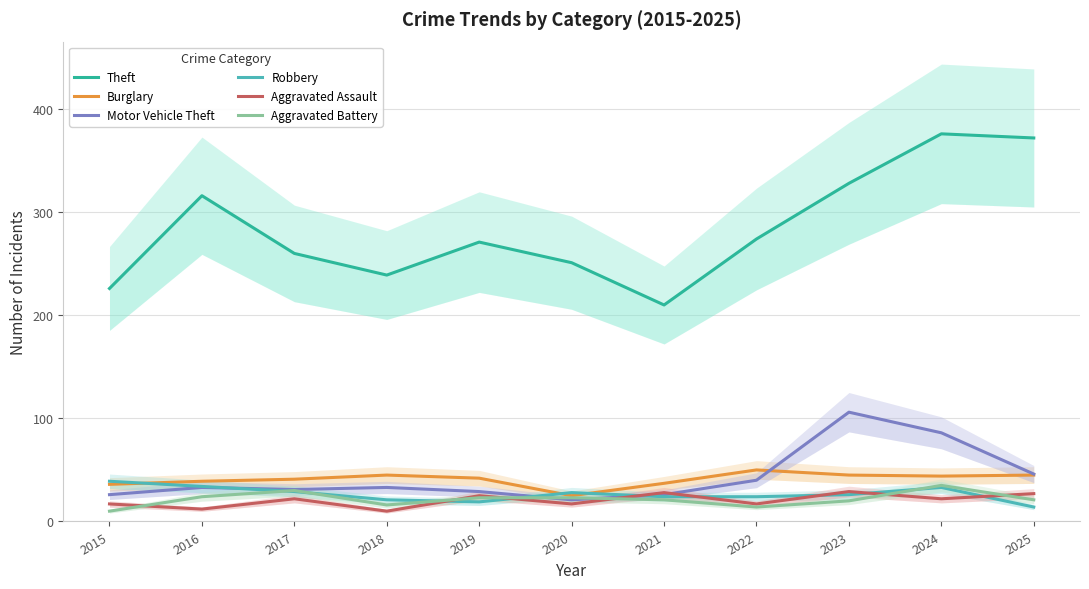

Where does the Motor Vehicle Theft series first go above 33?

2022